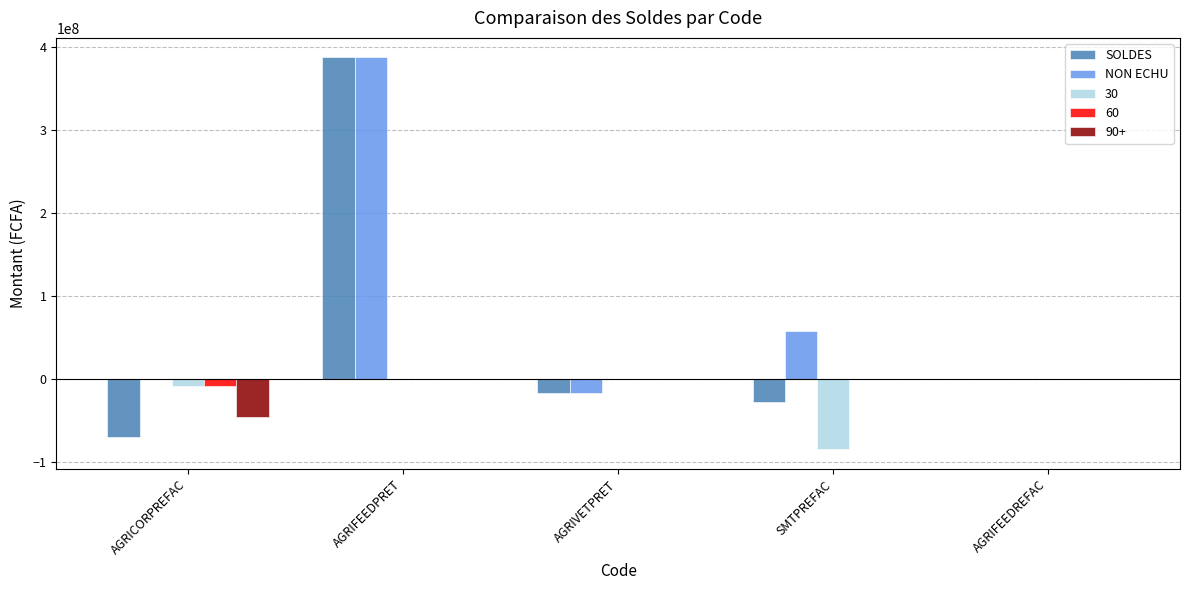

At which category is the sum across all series the highest?

AGRIFEEDPRET